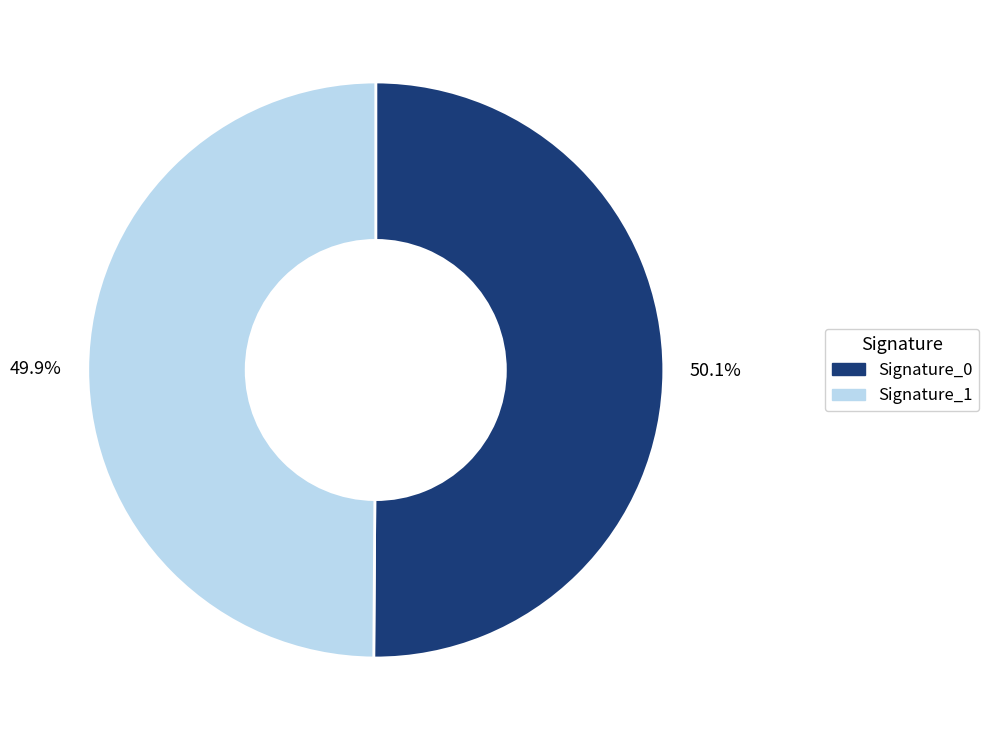

Count the number of slices in the pie.

2